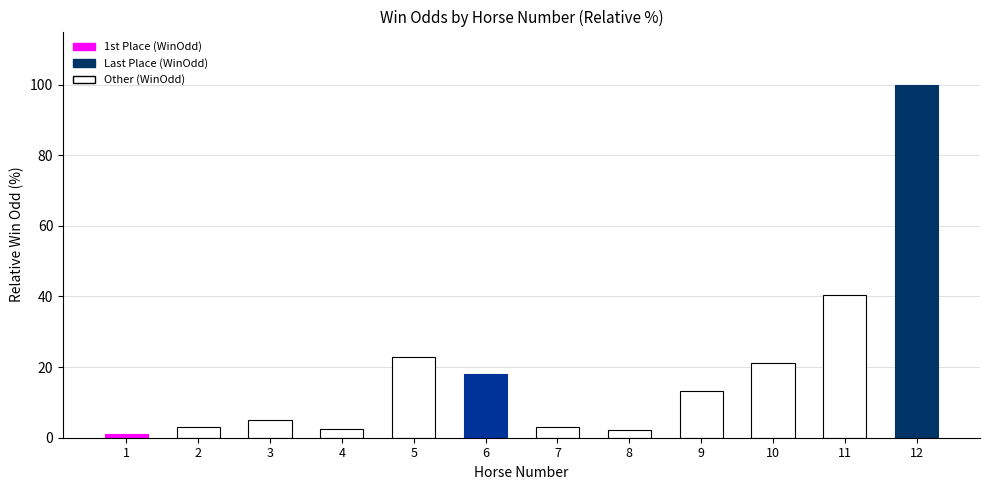

What is the difference between the maximum and second lowest values?

97.9